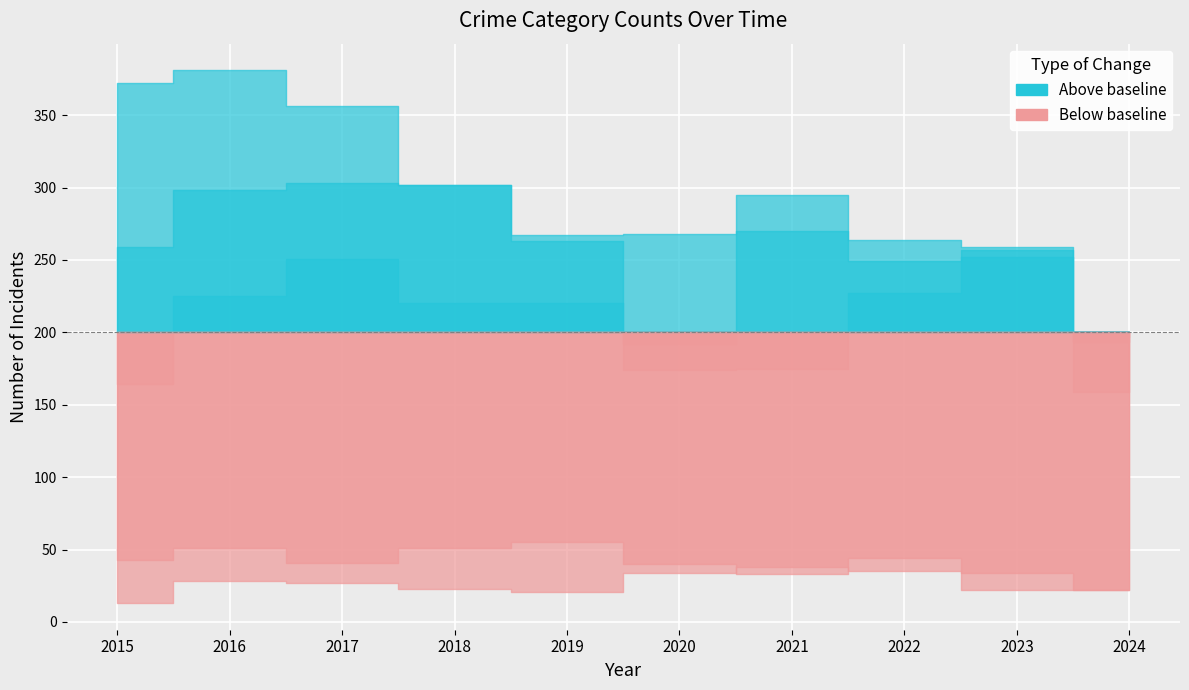

What is the total value across all series at 2024?

593